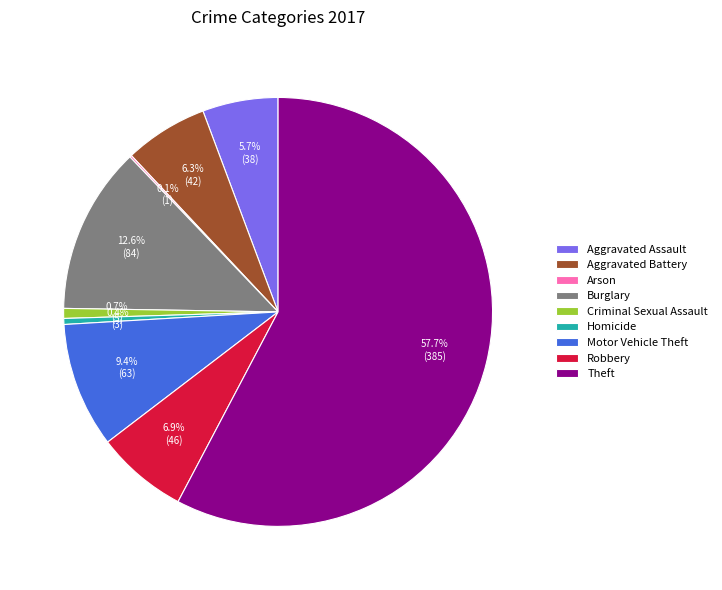

What is the ratio of the value at Robbery to the value at Homicide?

15.3